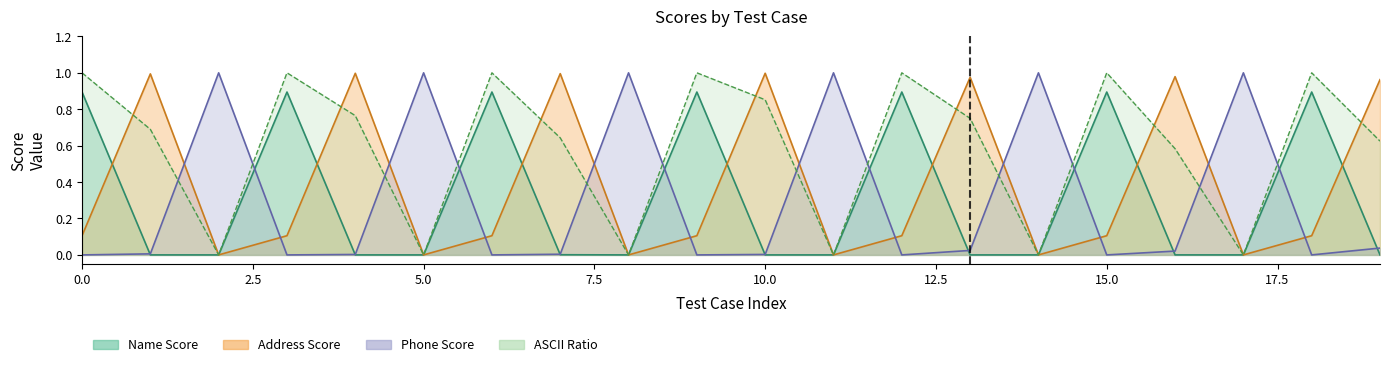

Does the chart have visible grid lines?

No